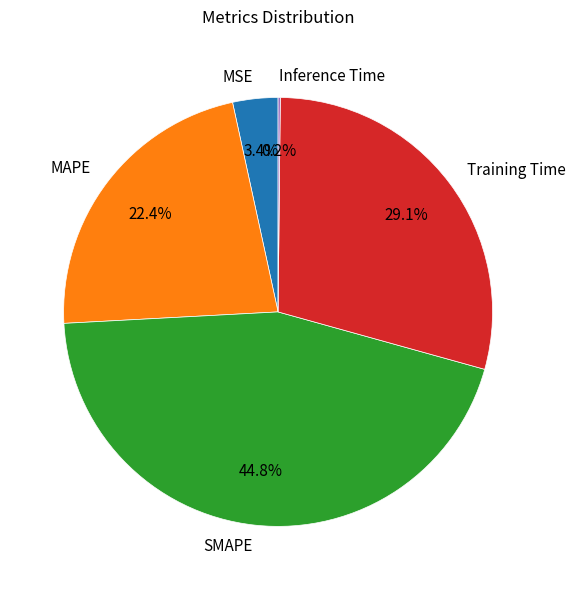

To the nearest percent, what percentage of the pie is Training Time?

29%